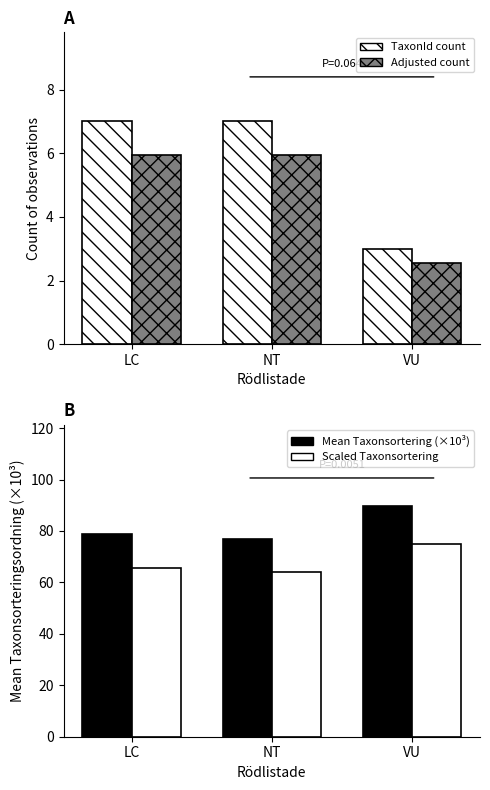

How many groups of bars are there?

3